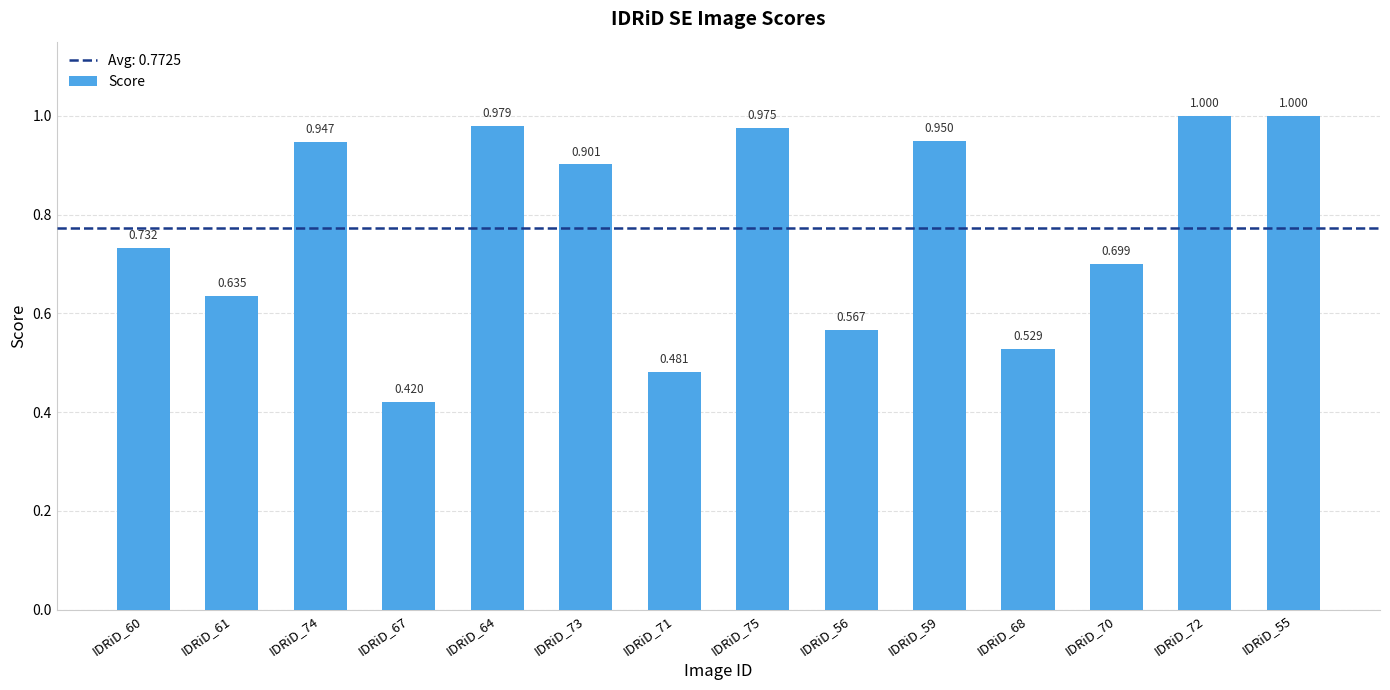

Rank the categories by value from highest to lowest.

IDRiD_72, IDRiD_55, IDRiD_64, IDRiD_75, IDRiD_59, IDRiD_74, IDRiD_73, IDRiD_60, IDRiD_70, IDRiD_61, IDRiD_56, IDRiD_68, IDRiD_71, IDRiD_67